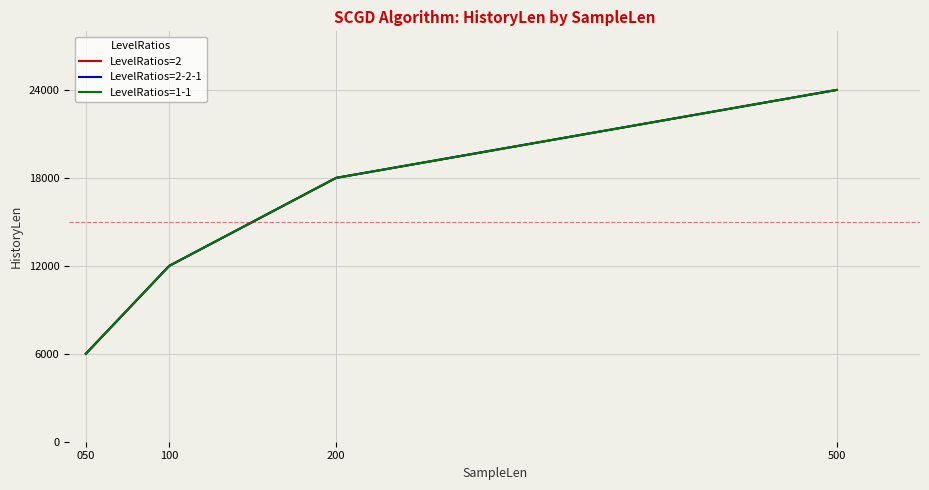

The LevelRatios=2-2-1 series shows 6000 at 050. True or false?

True